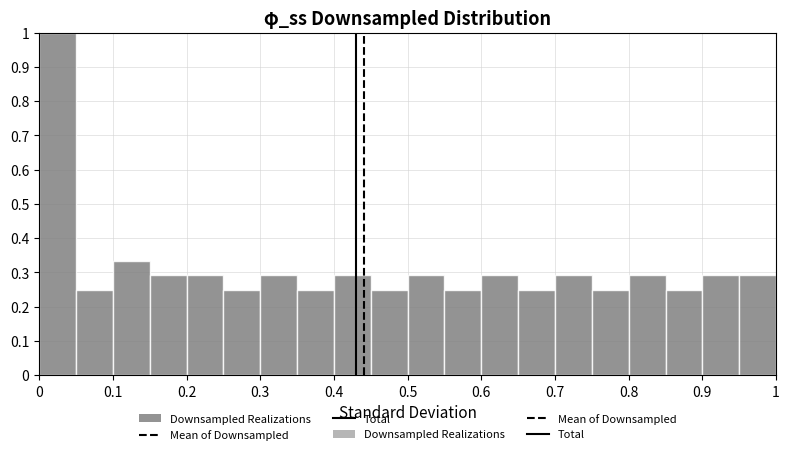

How tall is the bar that spans 0.45 to 0.50 on the x-axis? The values are not printed on the chart, so give them approximately, as read against the axis.

0.25